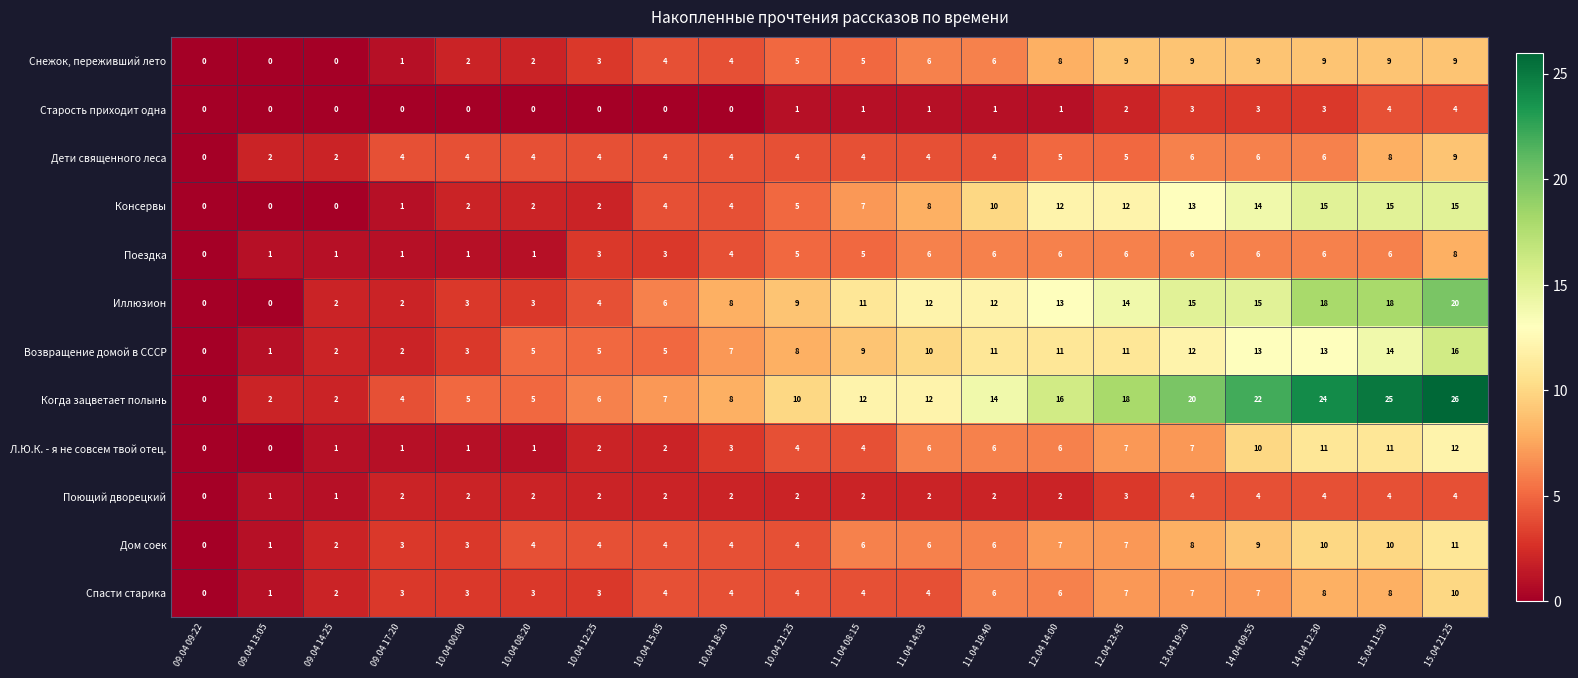

What is the difference between the Консервы values at 09.04 13:05 and 11.04 19:40?

10